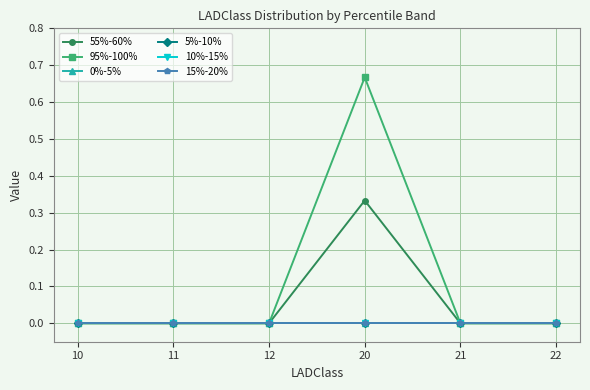

Which has a higher value, 12 or 11?

12